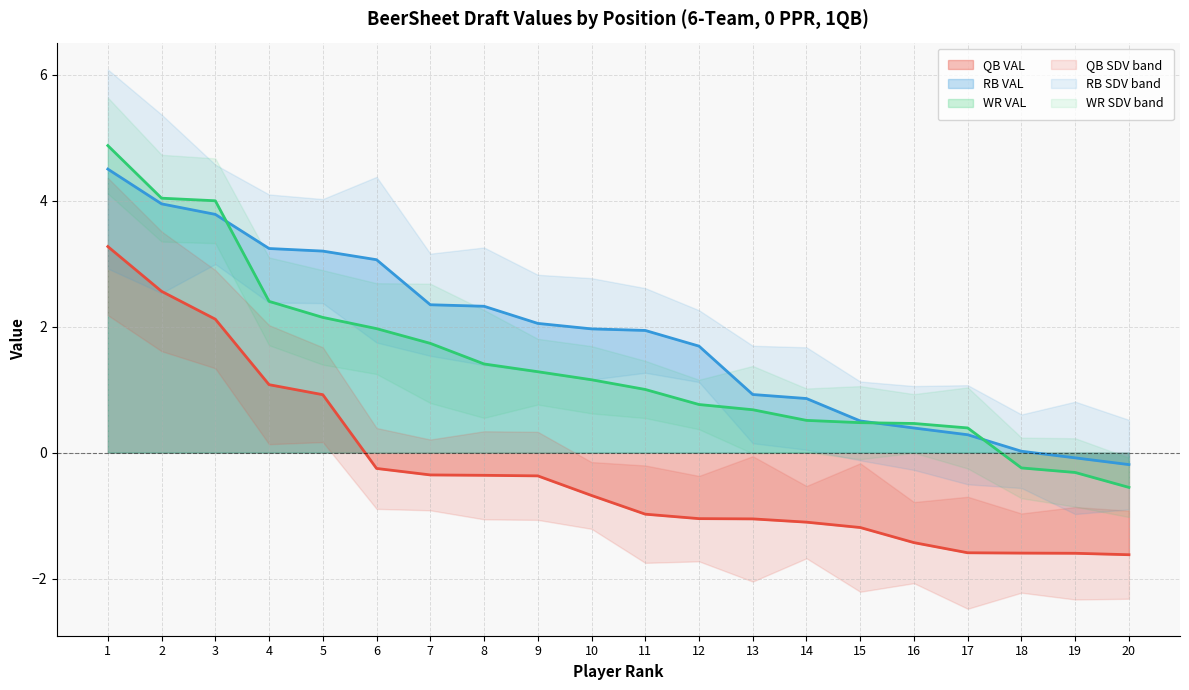

Reading left to right, list all the values displayed in this chart.

QB VAL: 3.3	2.6	2.1	1.1	0.9	-0.2	-0.4	-0.4	-0.4	-0.7	-1.0	-1.0	-1.1	-1.1	-1.2	-1.4	-1.6	-1.6	-1.6	-1.6
RB VAL: 4.5	4.0	3.8	3.2	3.2	3.1	2.3	2.3	2.1	2.0	1.9	1.7	0.9	0.9	0.5	0.4	0.3	0.0	-0.1	-0.2
WR VAL: 4.9	4.0	4.0	2.4	2.1	2.0	1.7	1.4	1.3	1.2	1.0	0.8	0.7	0.5	0.5	0.5	0.4	-0.2	-0.3	-0.6